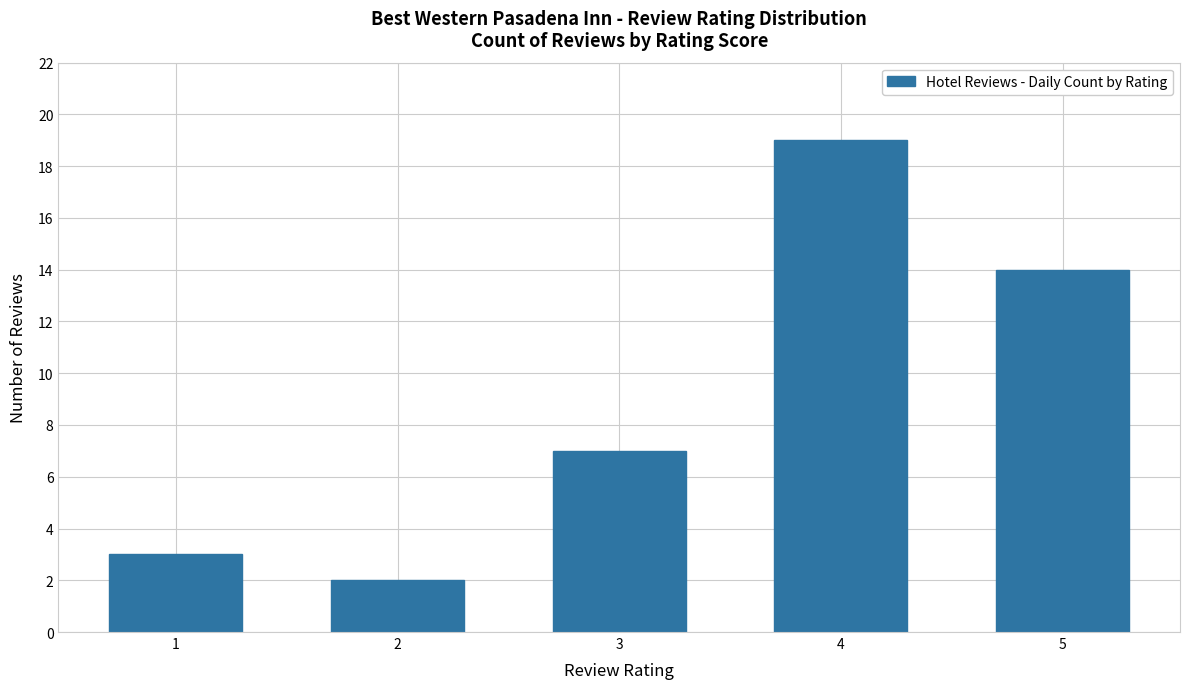

Does the chart contain stacked bars?

No